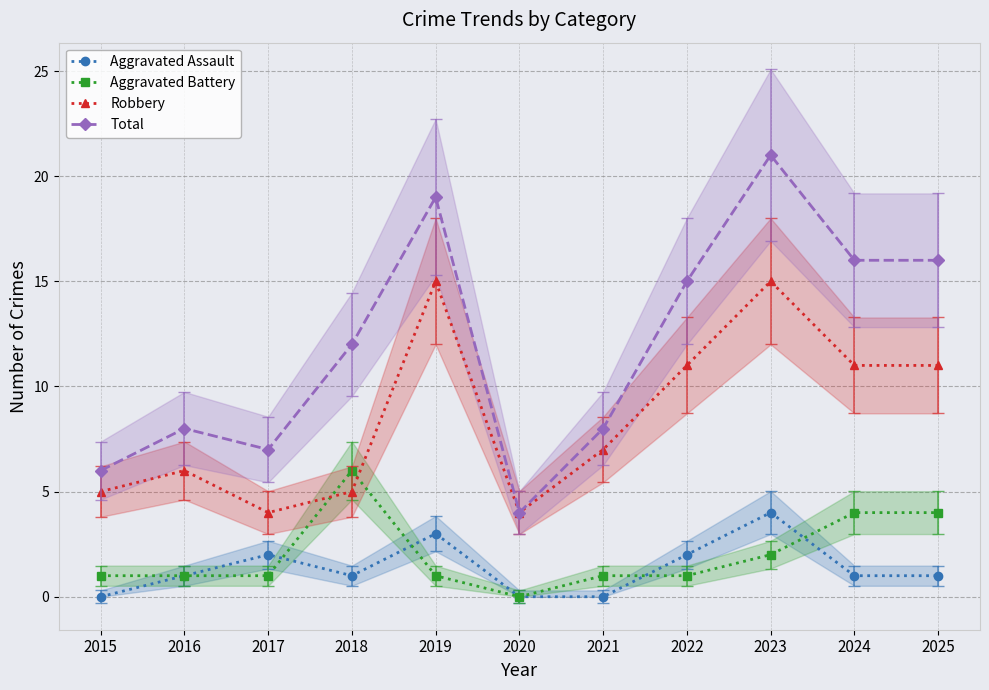

At how many categories does at least one series exceed 16?

2